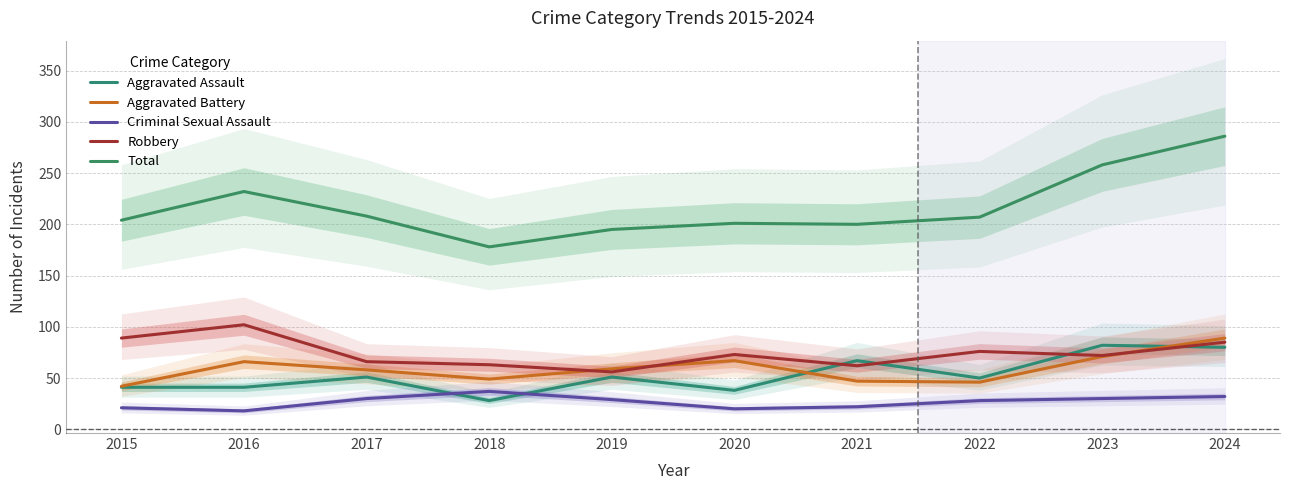

What is the value of the Total point at the 6th from the left?

201